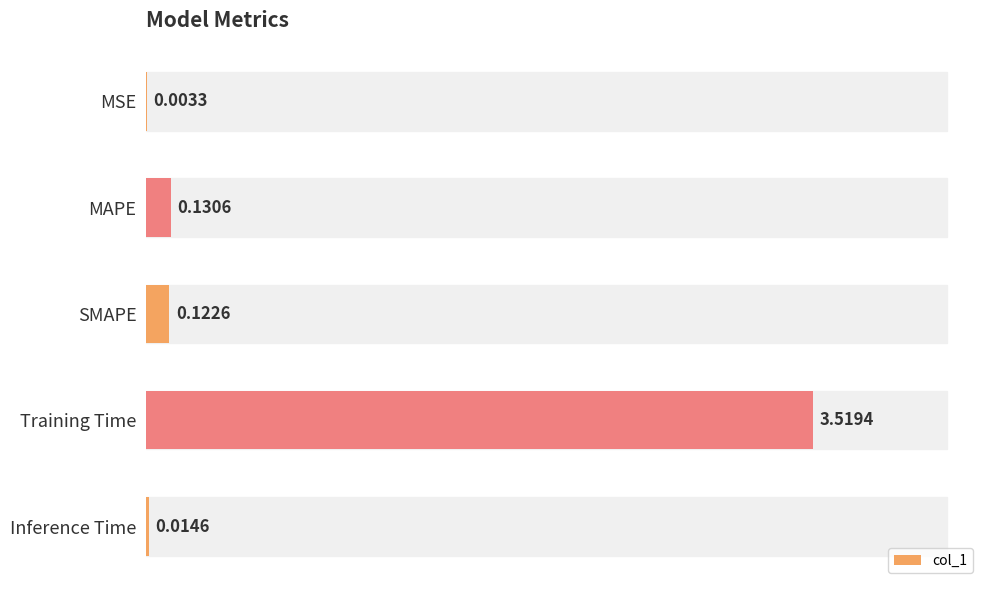

What is the change in value from SMAPE to Training Time?

+3.4